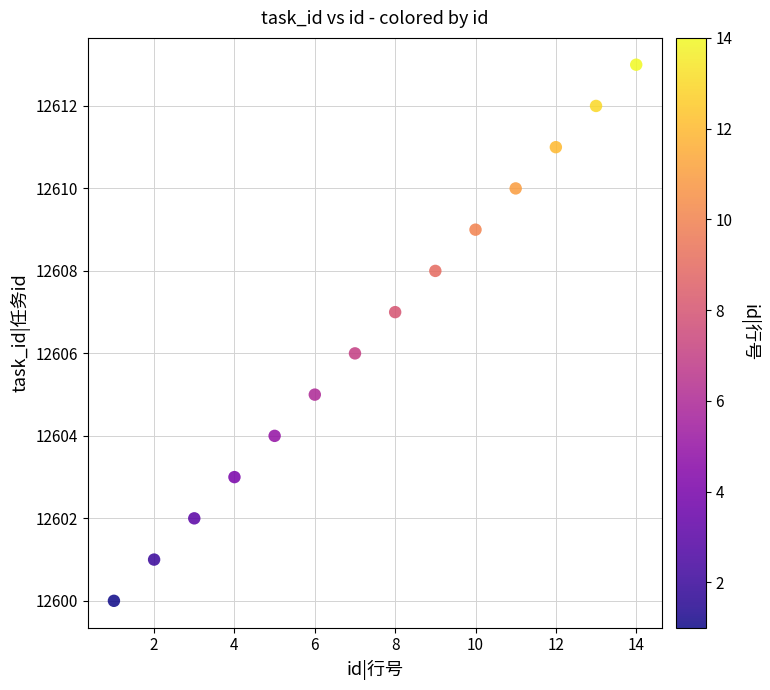

What is the range of Y values (max minus min)?

13